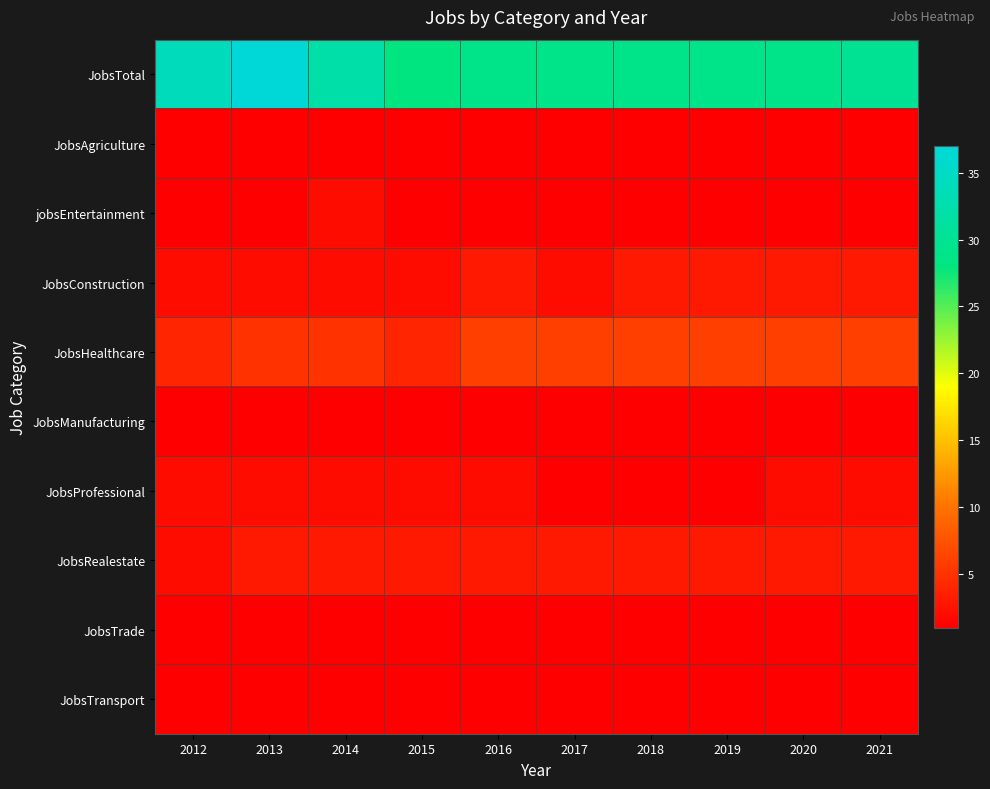

Which series has the largest range (max minus min)?

JobsTotal